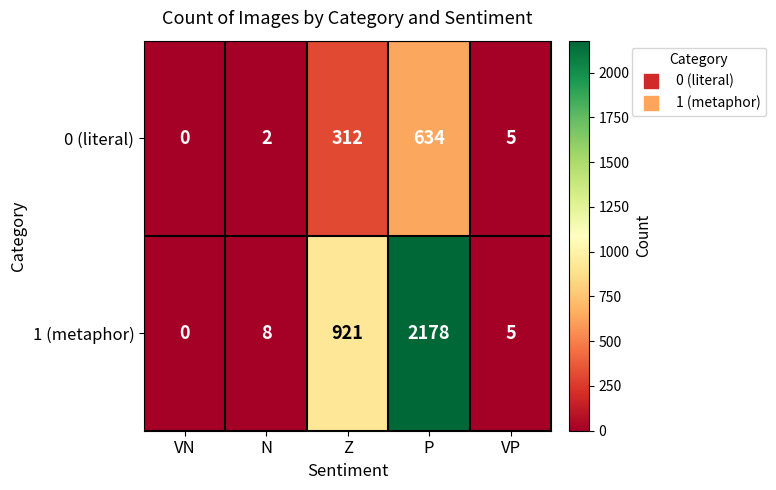

Between Z and P, which series saw the biggest shift?

1 (metaphor)